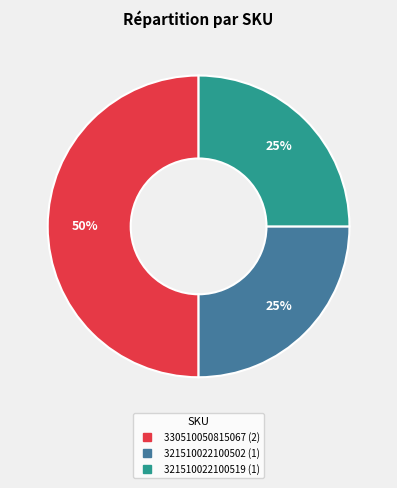

How many segments does this pie chart have?

3